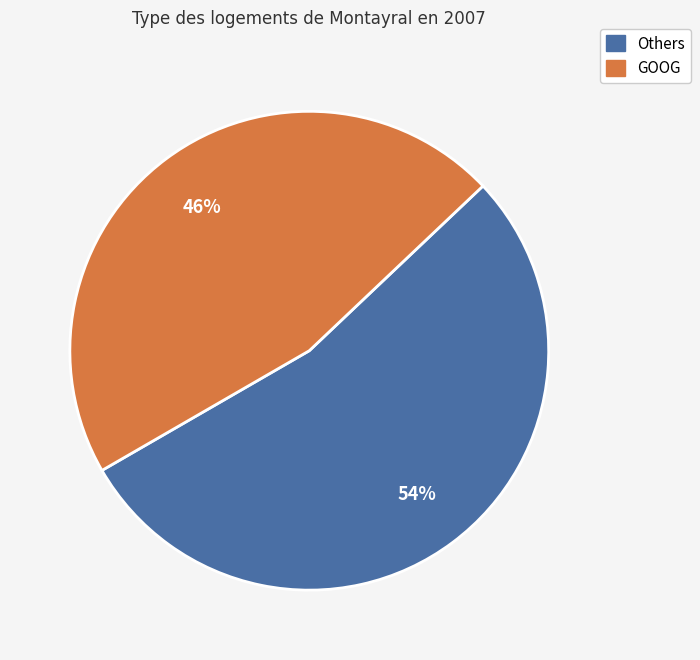

Is there any slice that represents more than half of the pie?

Yes